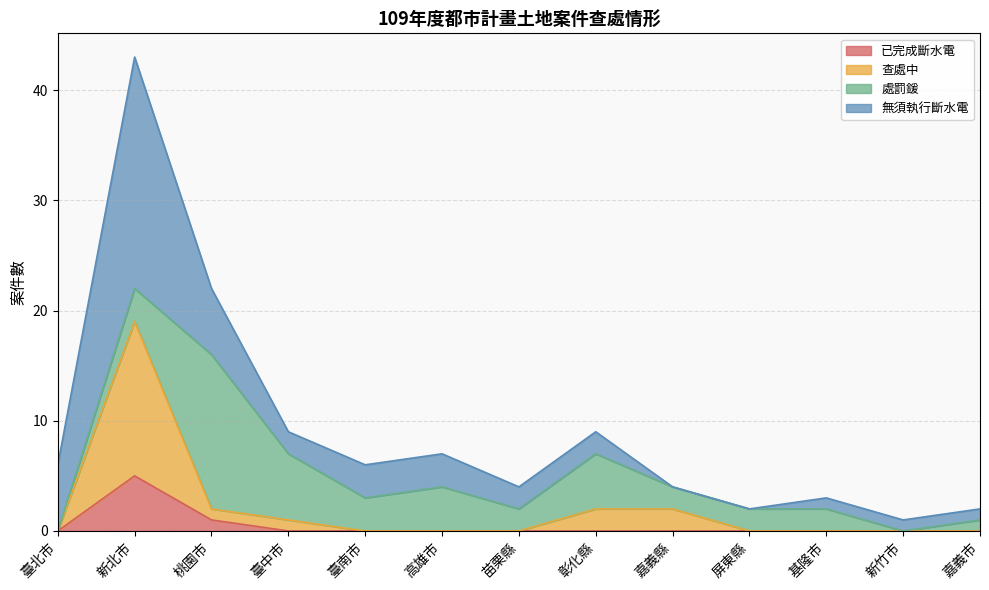

Is the value of 查處中 at 彰化縣 greater than the value of 已完成斷水電 at 嘉義市?

Yes